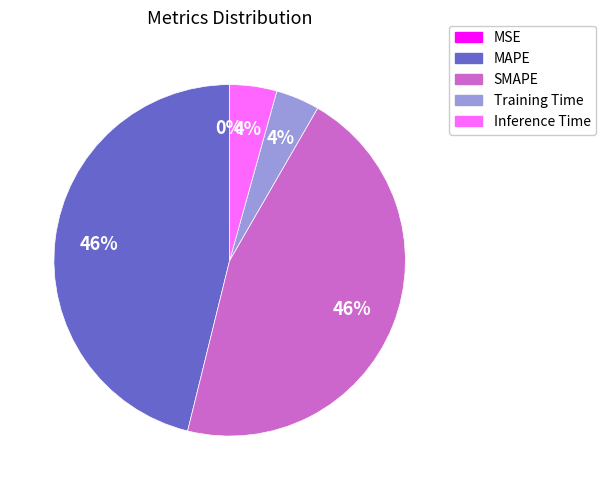

What percentage is the Inference Time slice, to the nearest percent?

4%